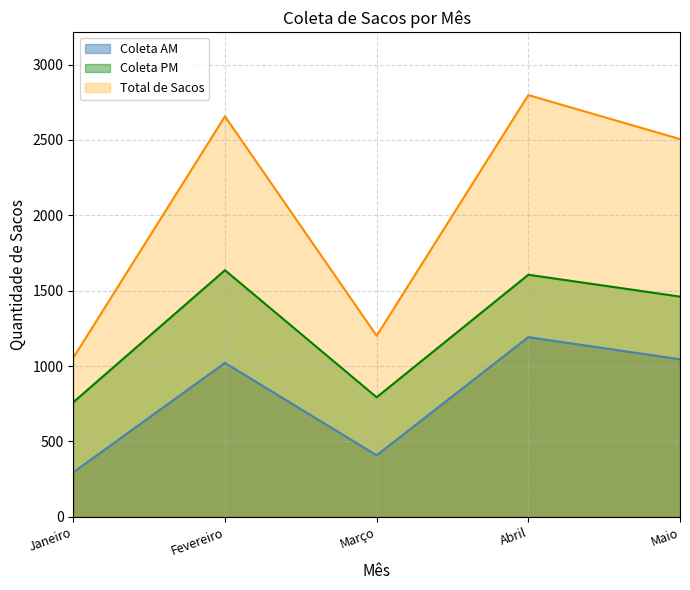

Rank the categories by Coleta PM value from highest to lowest.

Fevereiro, Abril, Maio, Março, Janeiro